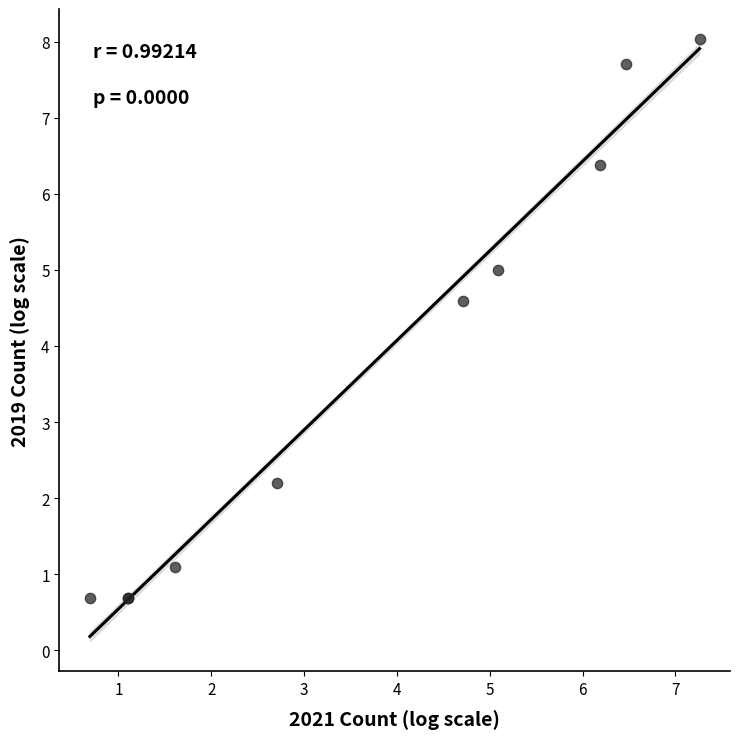

What Y value in the scatter plot is closest to 4?

4.6